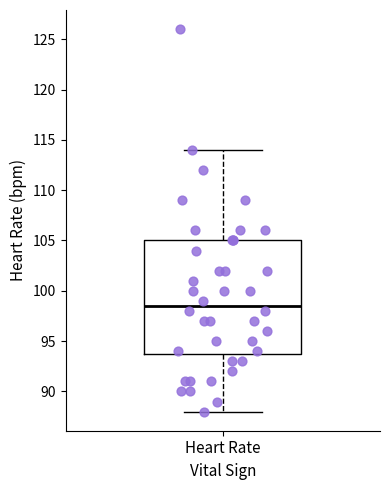

Read this box plot against the y-axis: the position of the median line, the range covered by the box, and the ends of both whiskers. The values are not printed on the chart, so give them approximately, as read against the axis.

median 98.5, box 94.0 to 105.0, whiskers 88.0 to 114.0